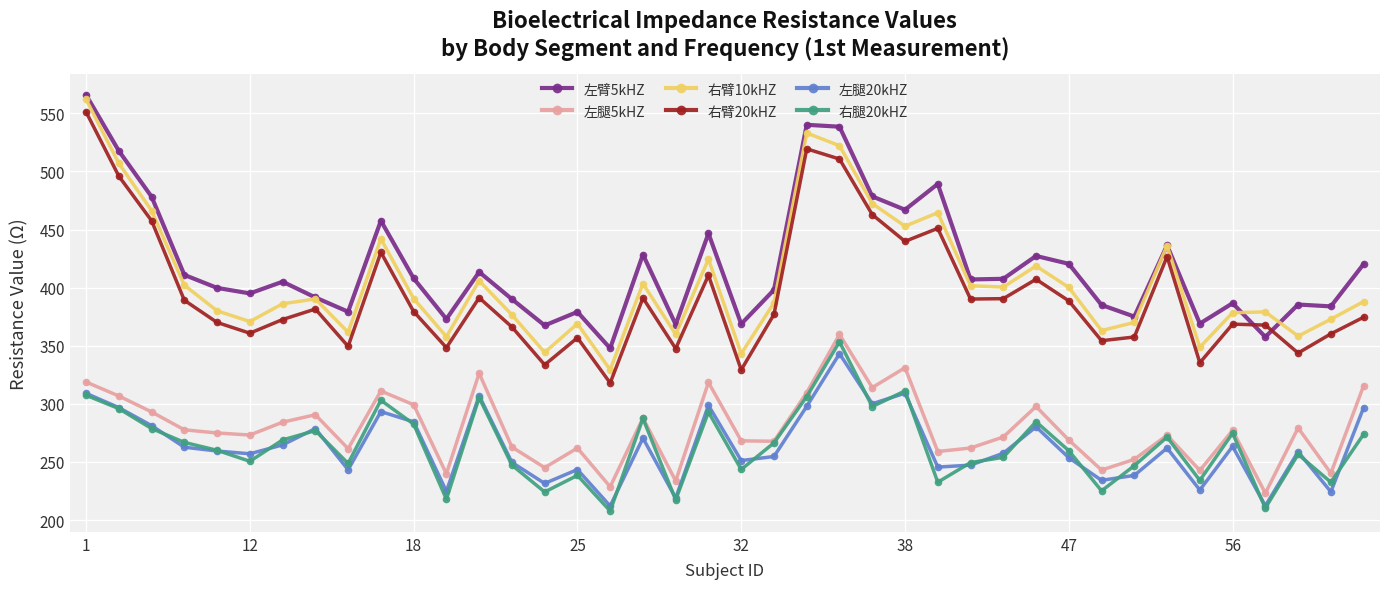

How many series are shown in this chart?

6